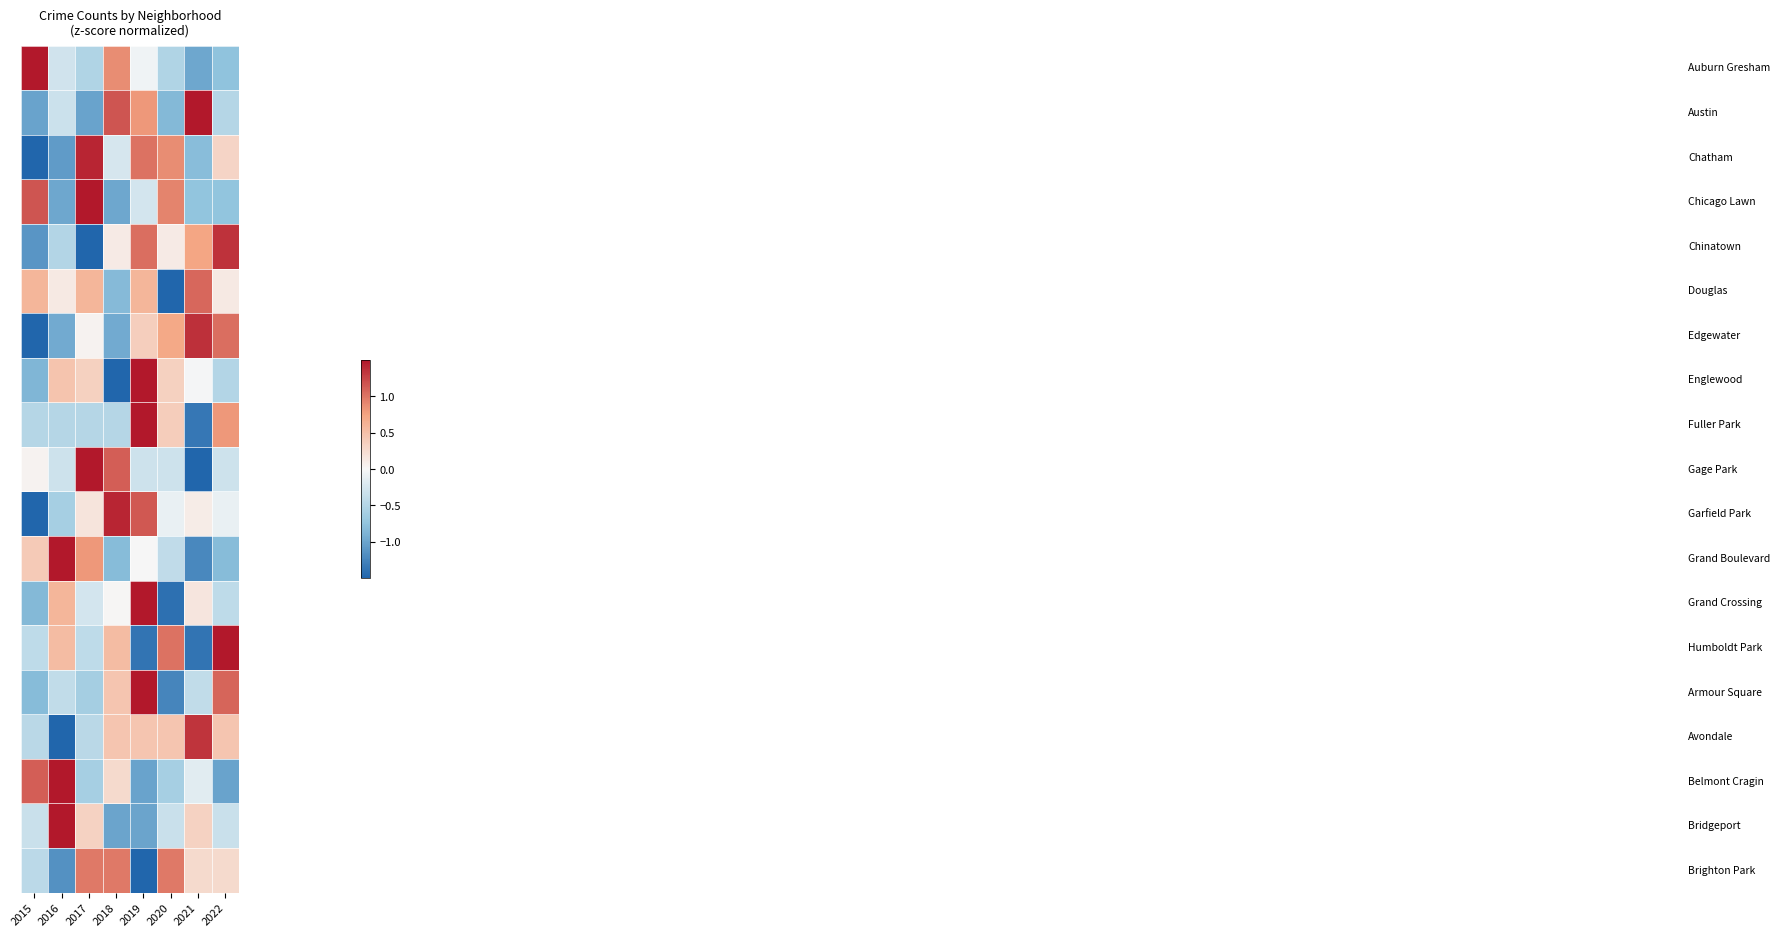

What is the total value across all series at 2017?

2.1